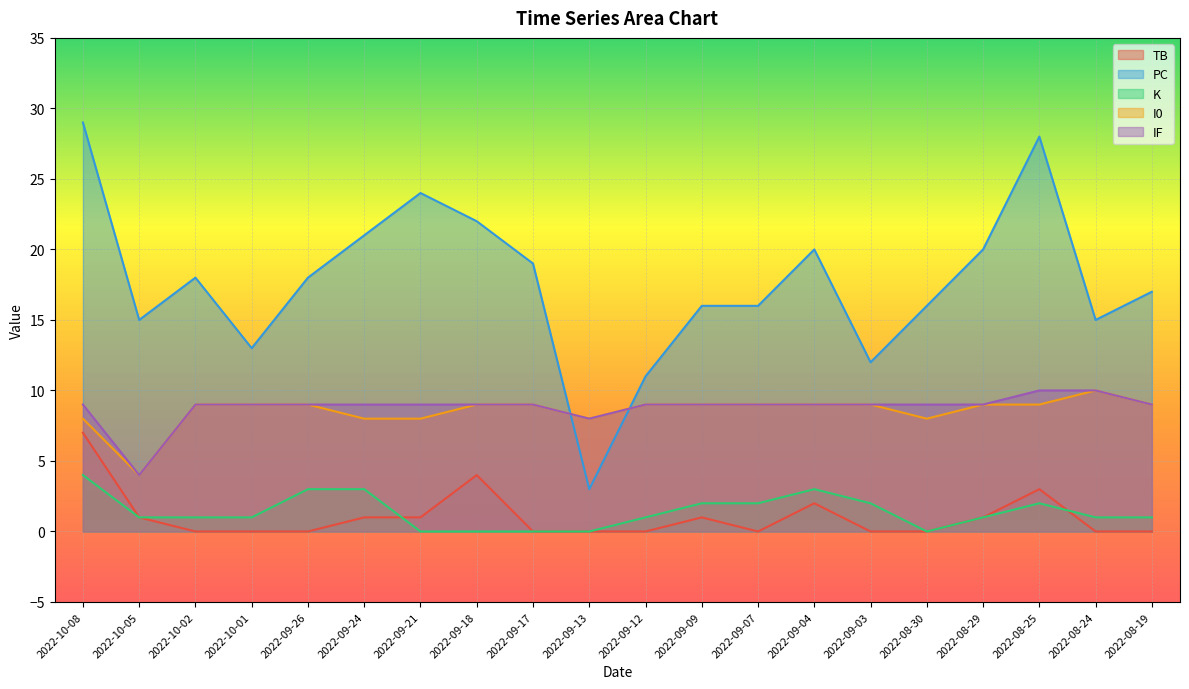

Which category has the lowest value across all series?

2022-10-02